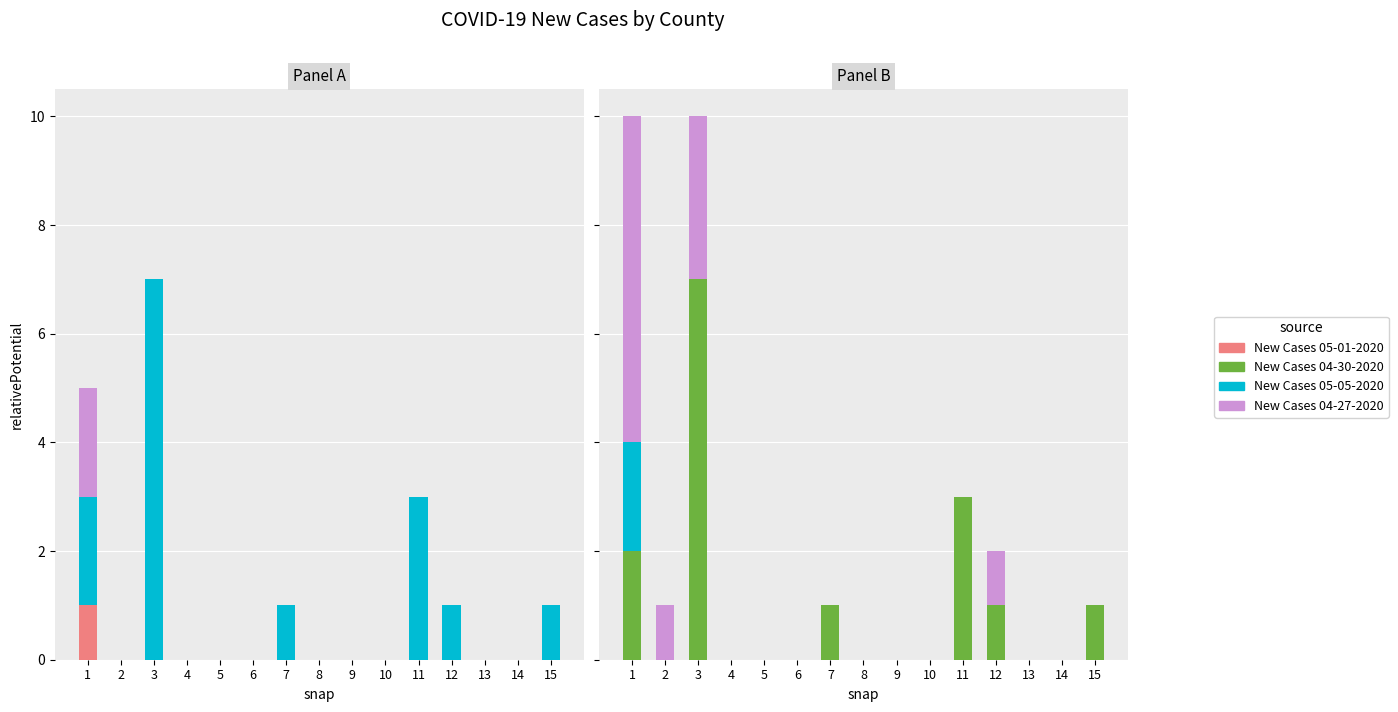

At how many categories does at least one series exceed 2?

2